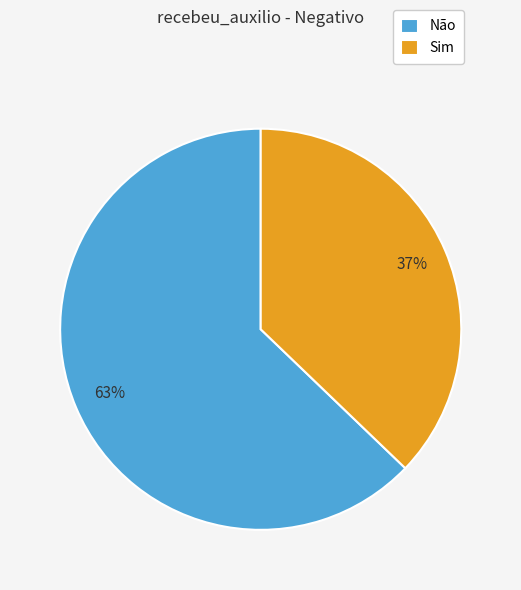

Which has a higher value, Sim or Não?

Não